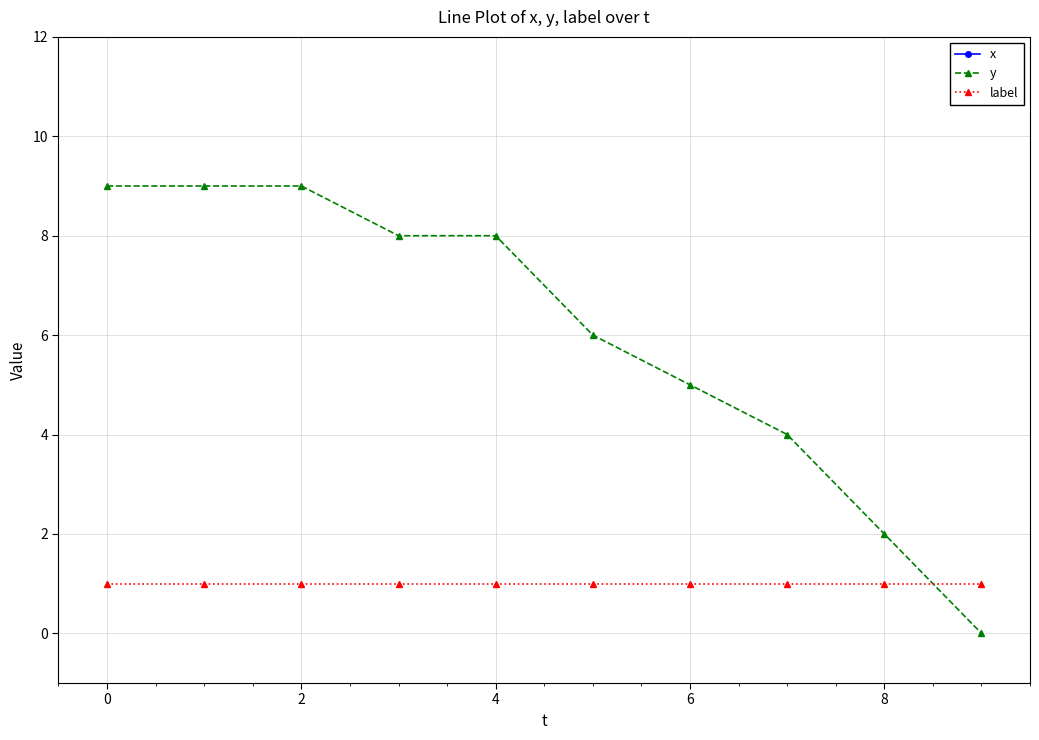

What is the maximum value for label?

1